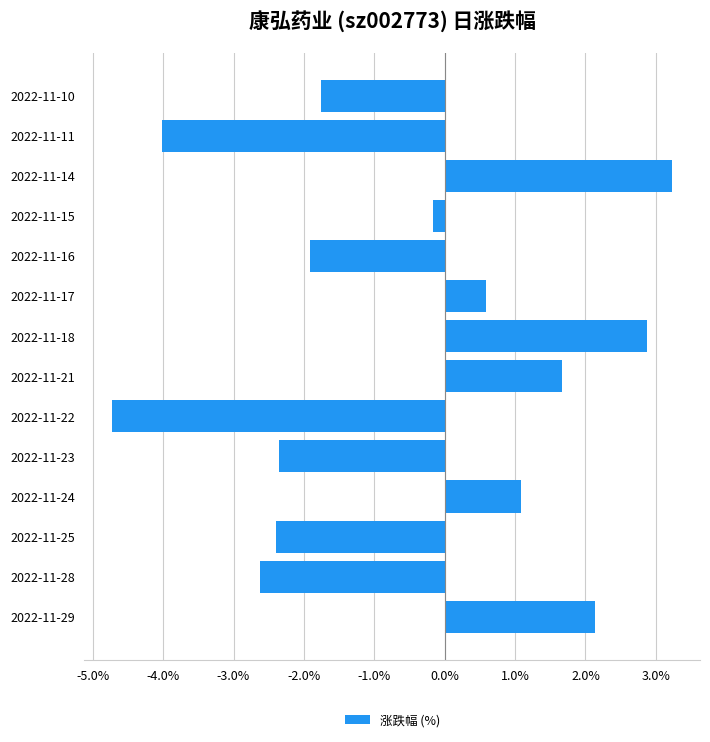

Which category has the lowest value across all series?

2022-11-22